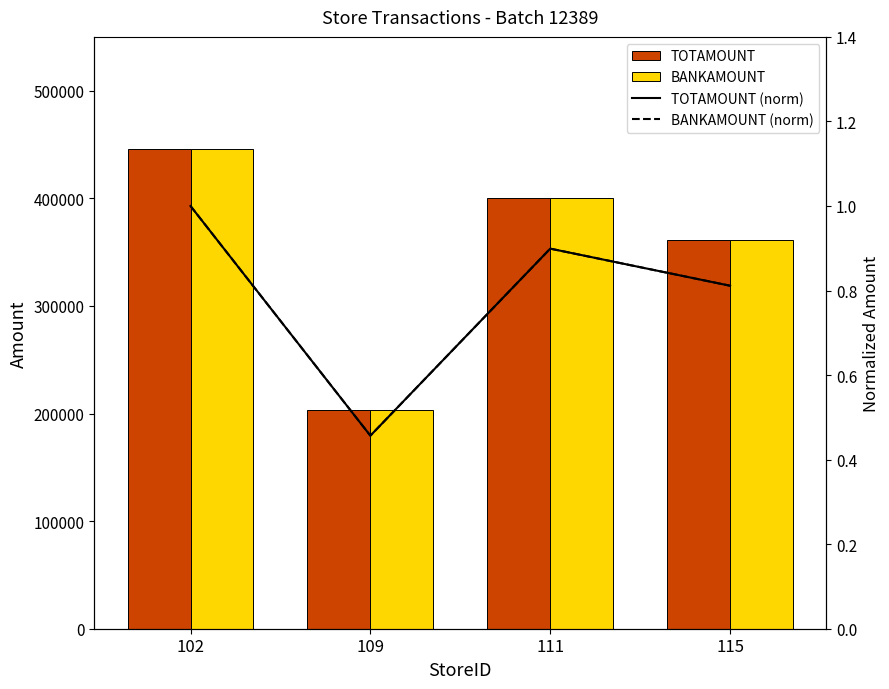

Count the number of data series in this chart.

4